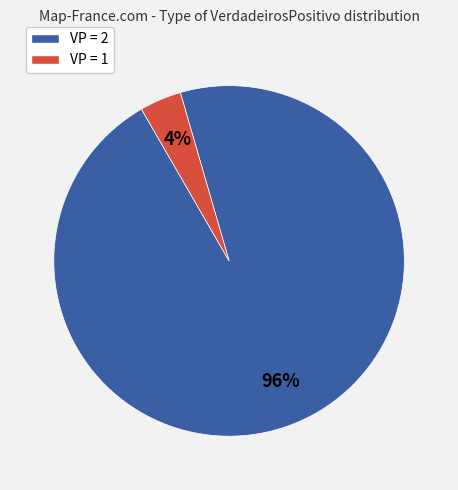

Is there any slice that represents more than half of the pie?

Yes